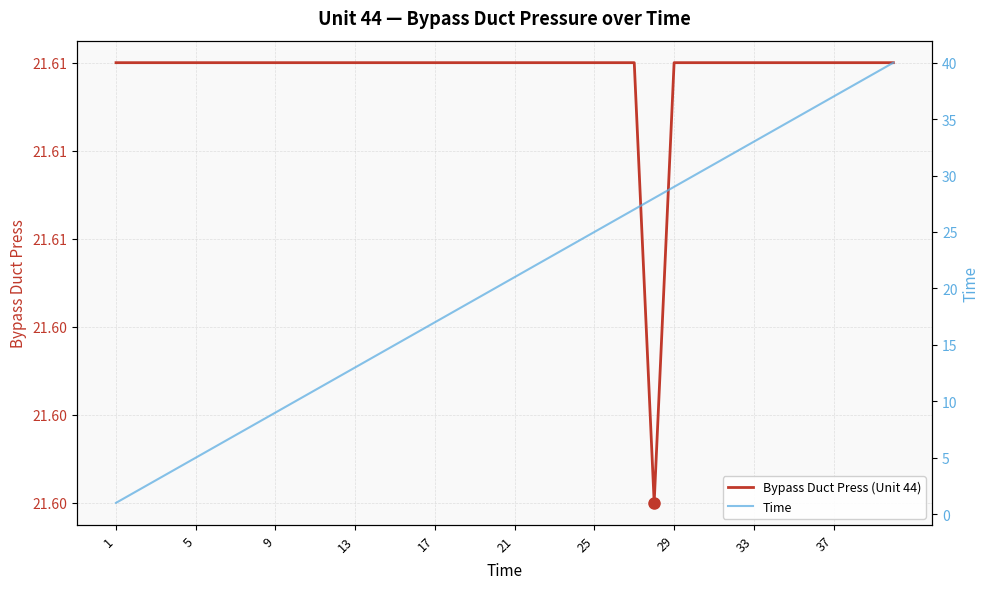

What is the sum of all Time values?

820.0